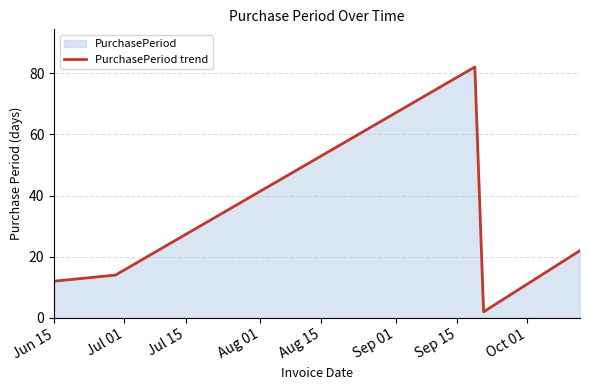

What is the difference between the maximum and minimum values?

80